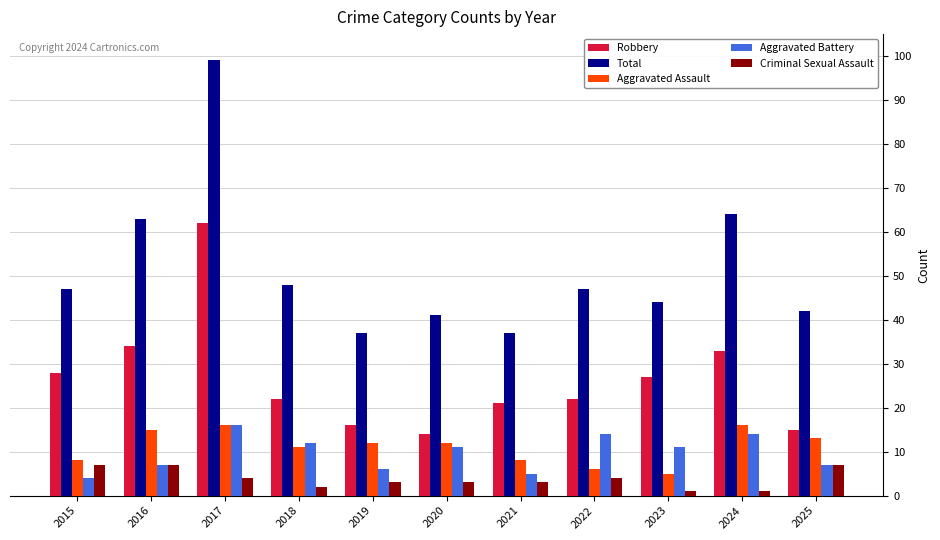

How many distinct data groups are displayed?

5